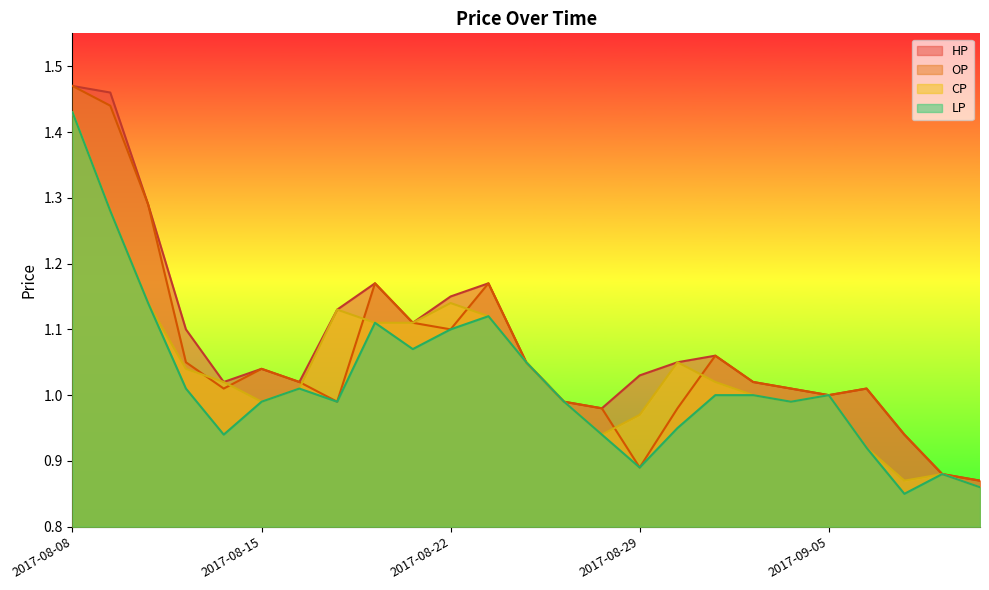

What is the value of the CP point at the 12th from the left?

1.1